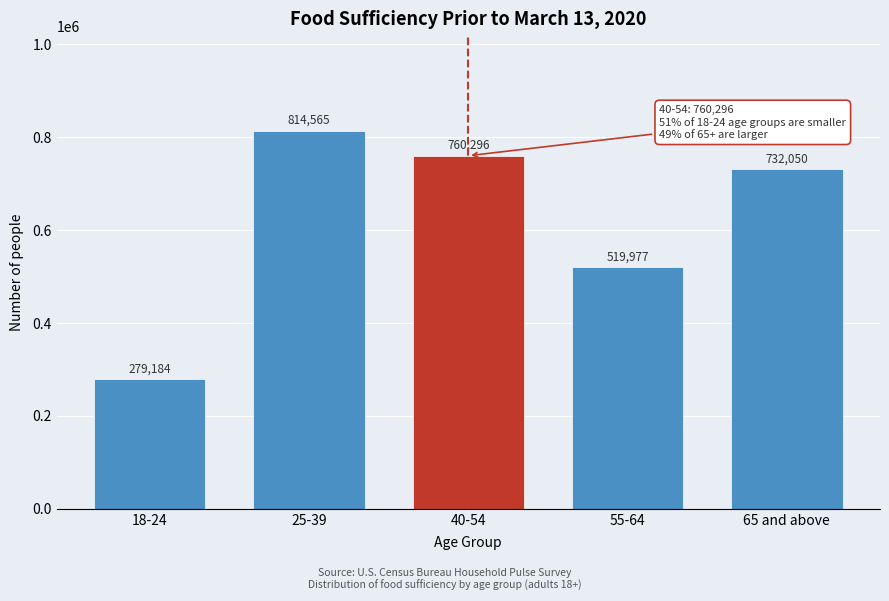

Reading left to right, what are all the values shown in this chart?

279184	814565	760296	519977	732050